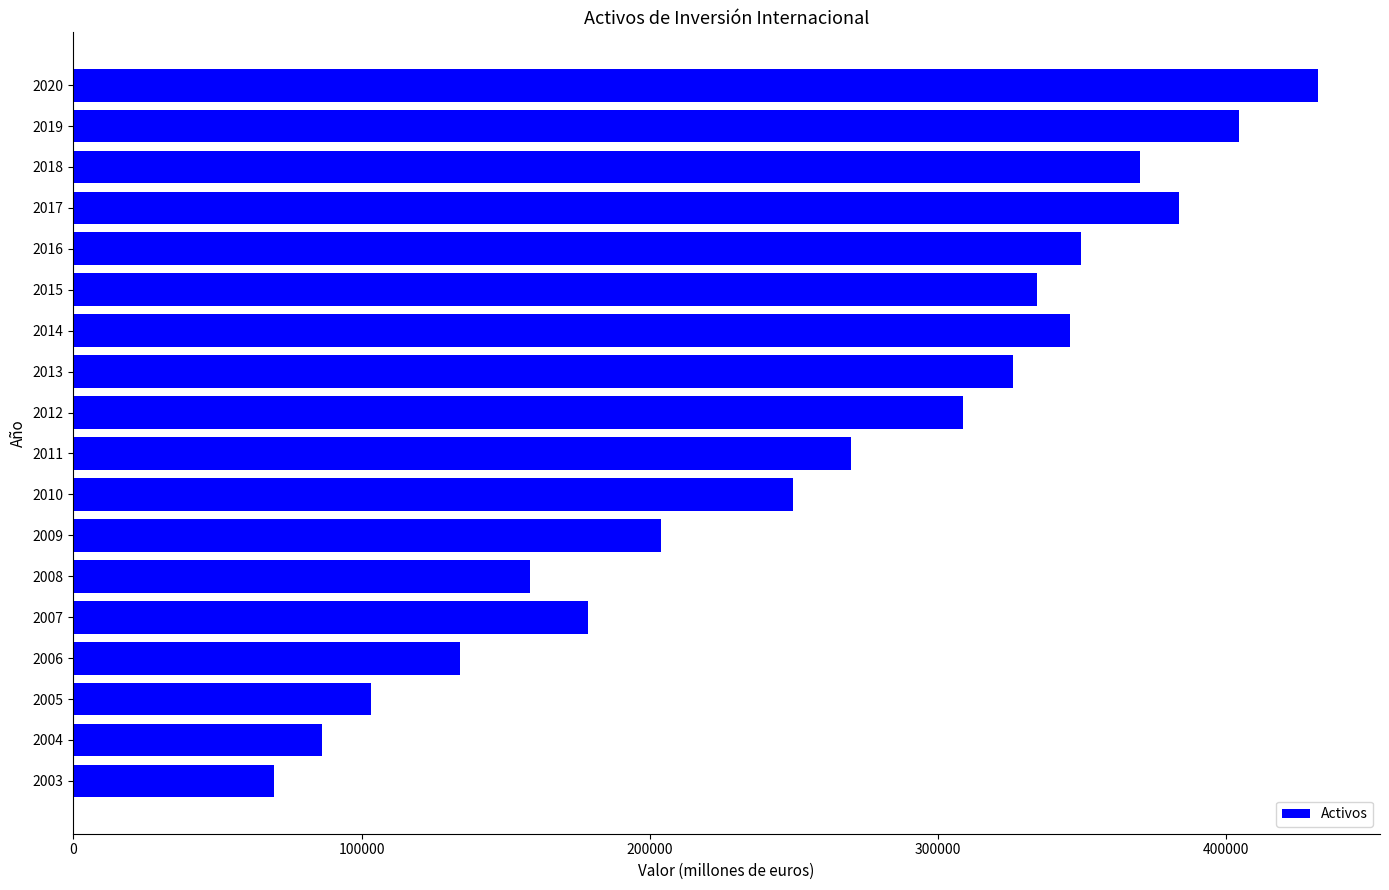

How many data points are less than 308778?

9